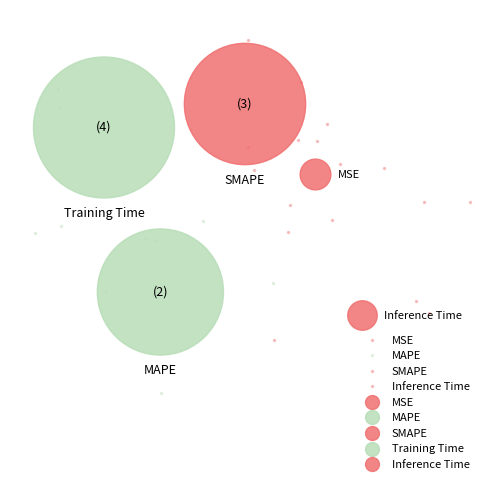

The Training Time slice represents 51% of the pie. True or false?

False